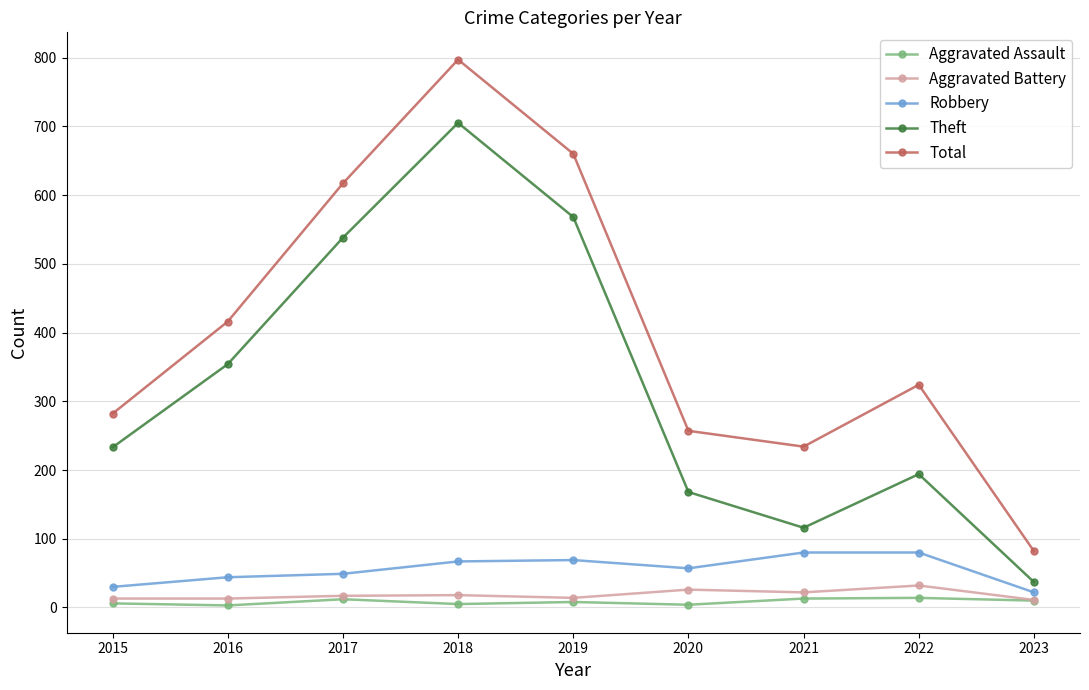

How many values in the Robbery series are below 57?

4